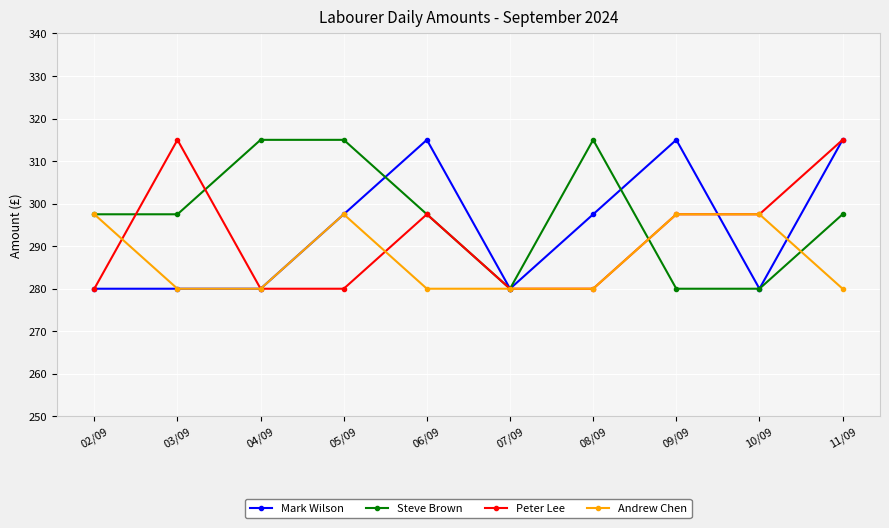

What is the minimum value for Peter Lee?

280.0